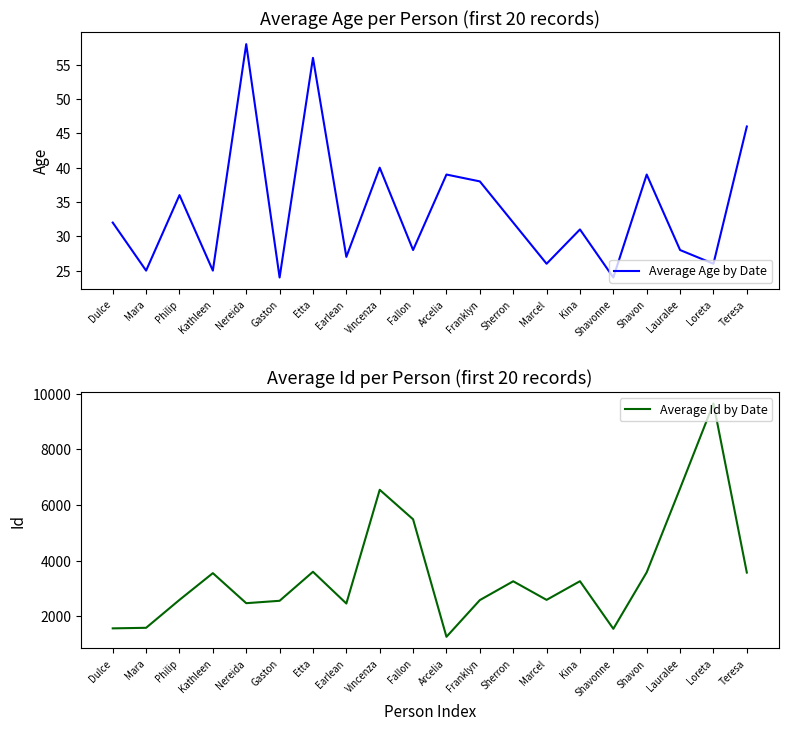

The value of Average Age by Date at Lauralee is 10. True or false?

False